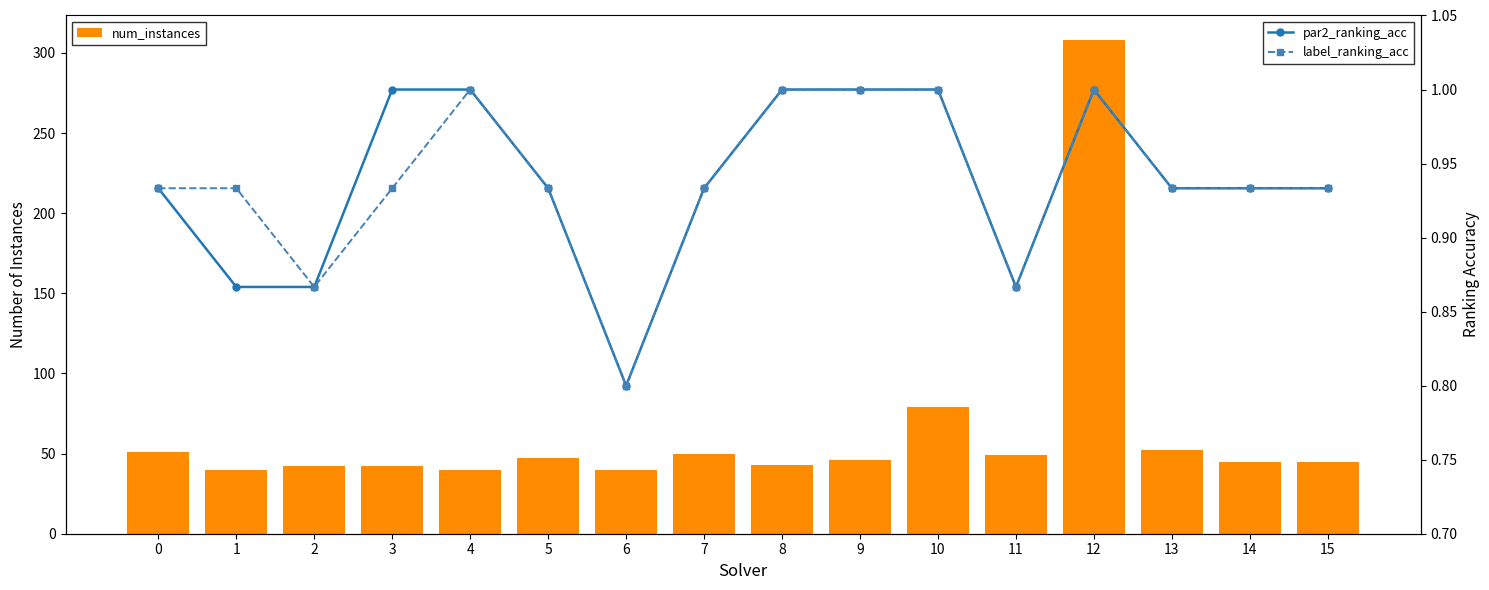

List the series in order of their peak value, highest first.

num_instances, par2_ranking_acc, label_ranking_acc